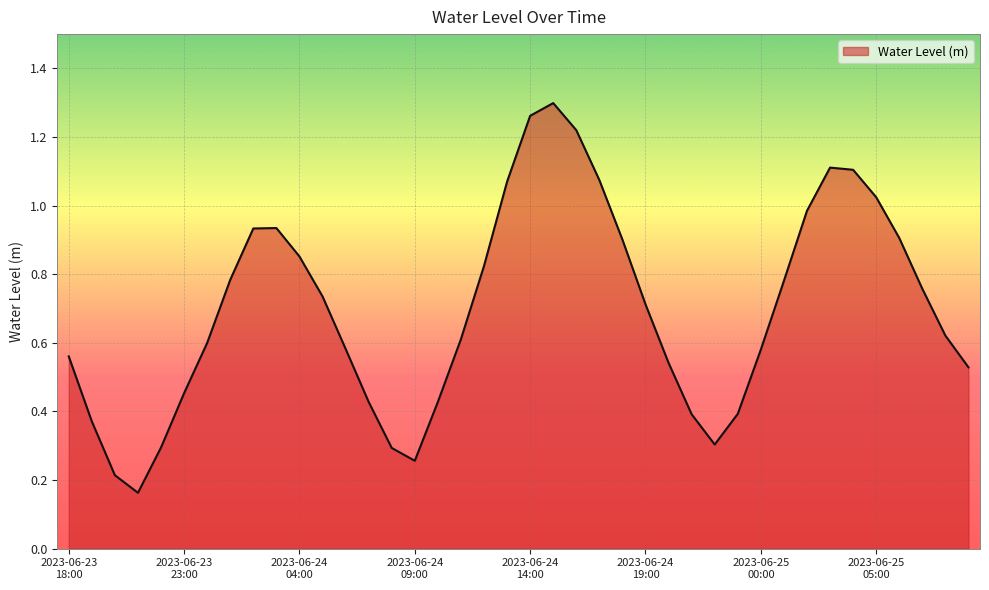

How many interior local valleys (lower than both neighbors) does the data have?

3